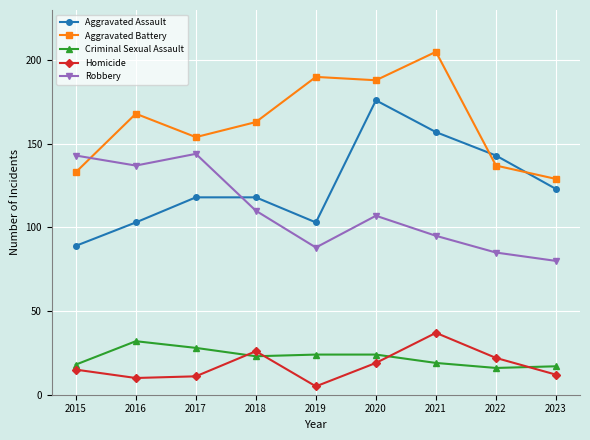

Is it true that Aggravated Battery equals 129 at 2023?

True